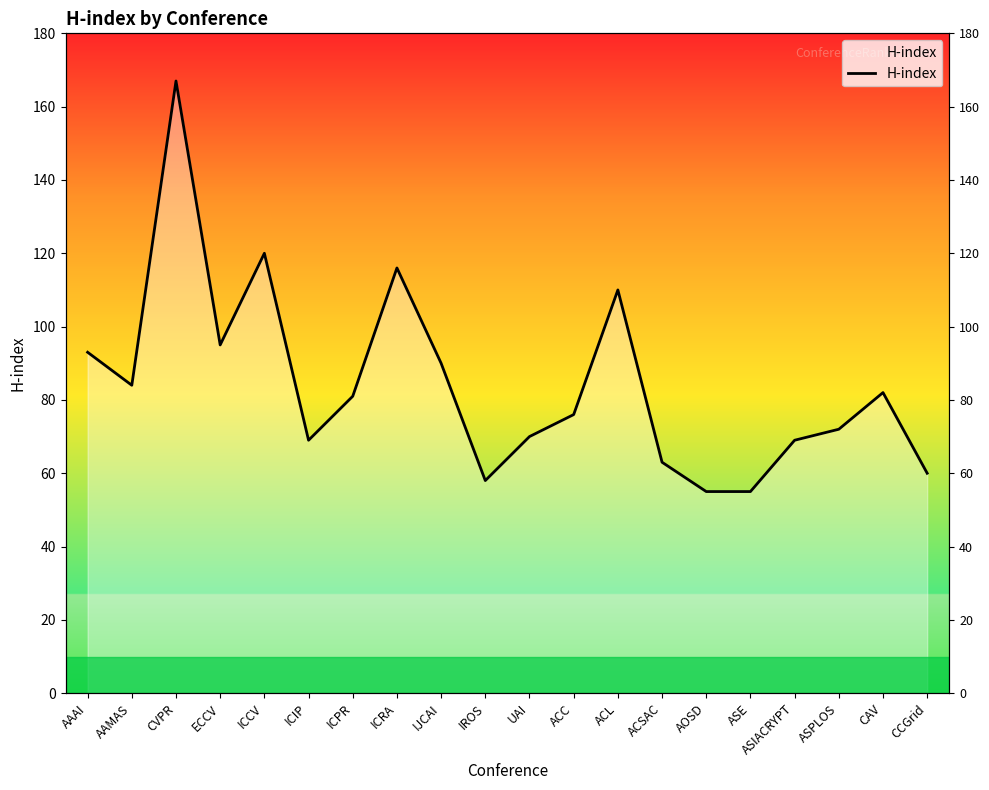

The chart shows a value of 110 at ACL. True or false?

True